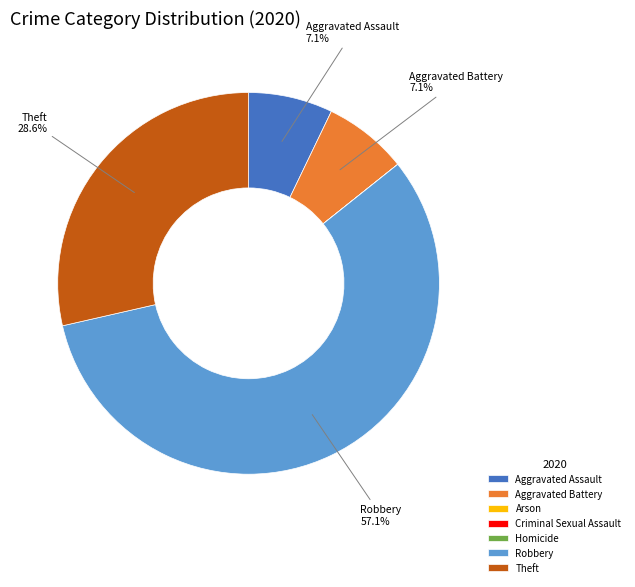

Which slice represents more than half of the pie?

Robbery